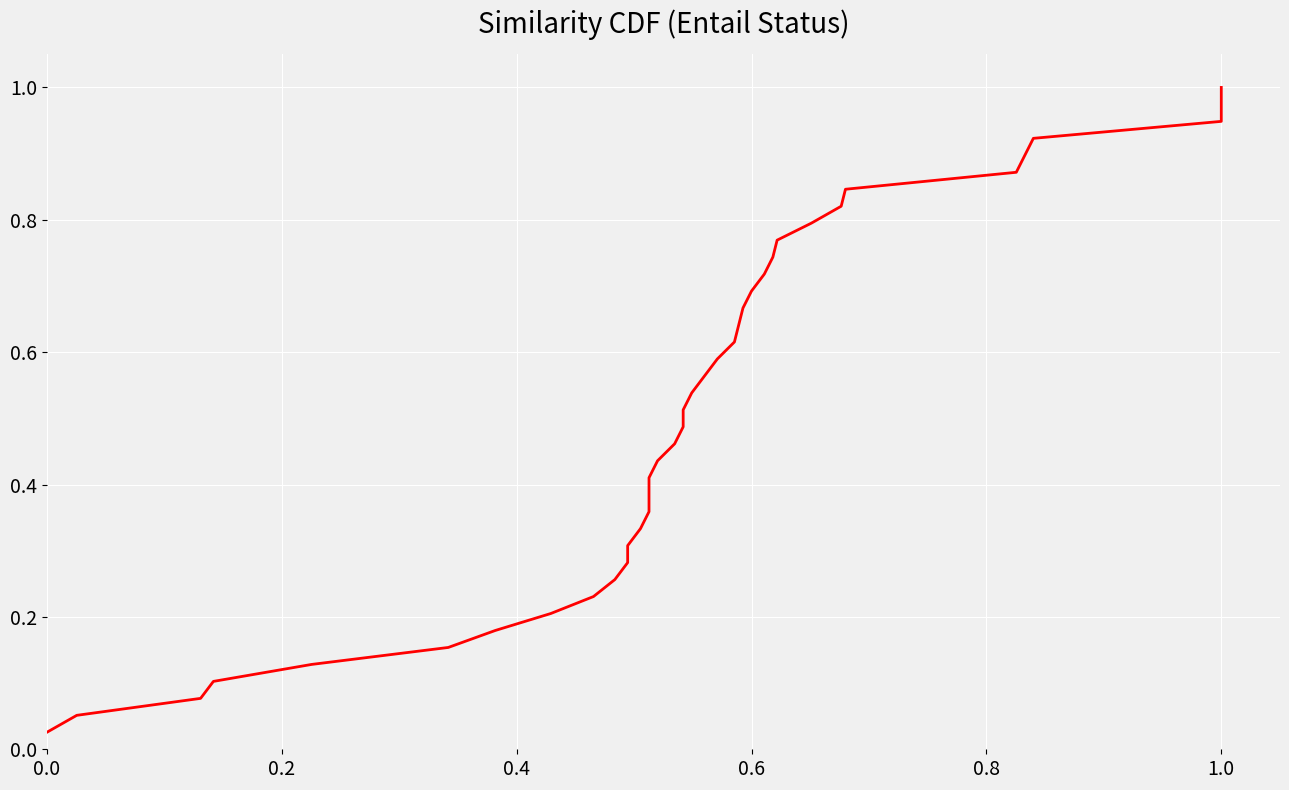

What is the difference between the maximum and minimum values?

1.0